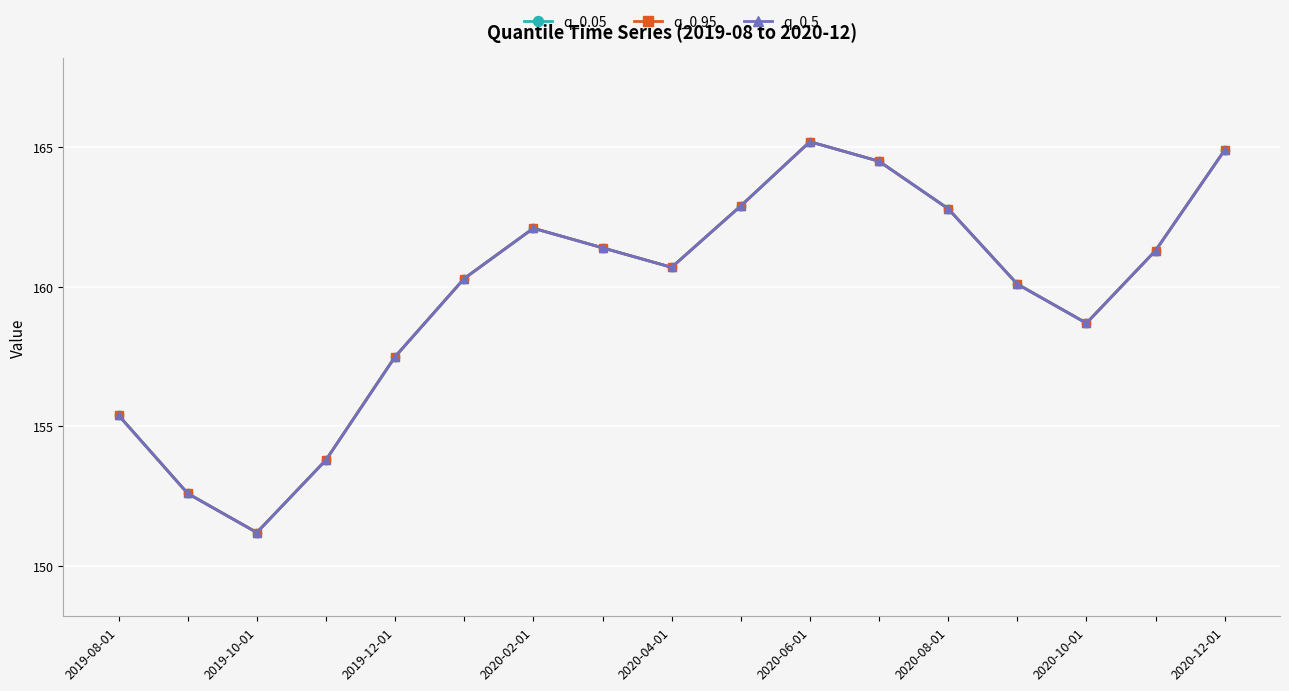

Does the chart have visible grid lines?

Yes